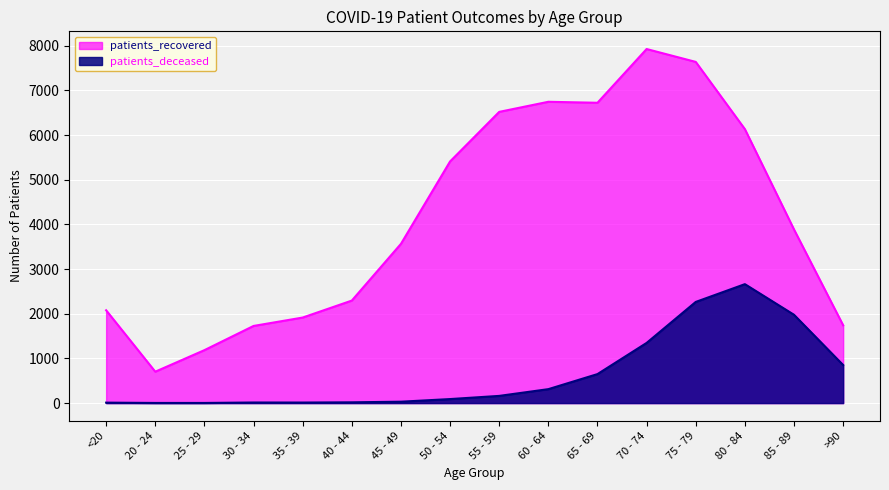

Between 40 - 44 and 85 - 89, which is larger?

85 - 89